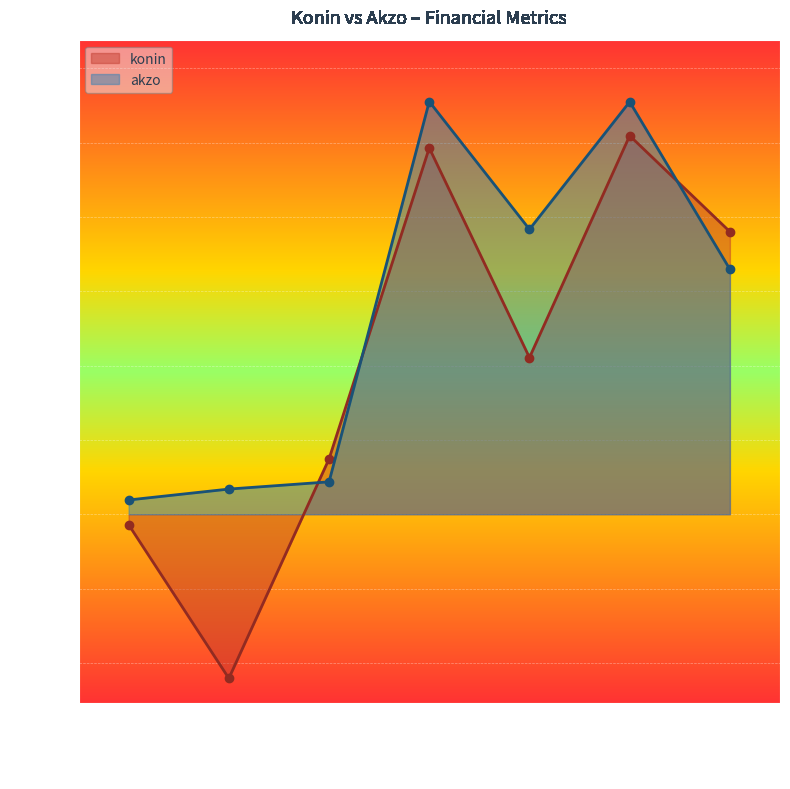

What is the minimum value for akzo?

479000000